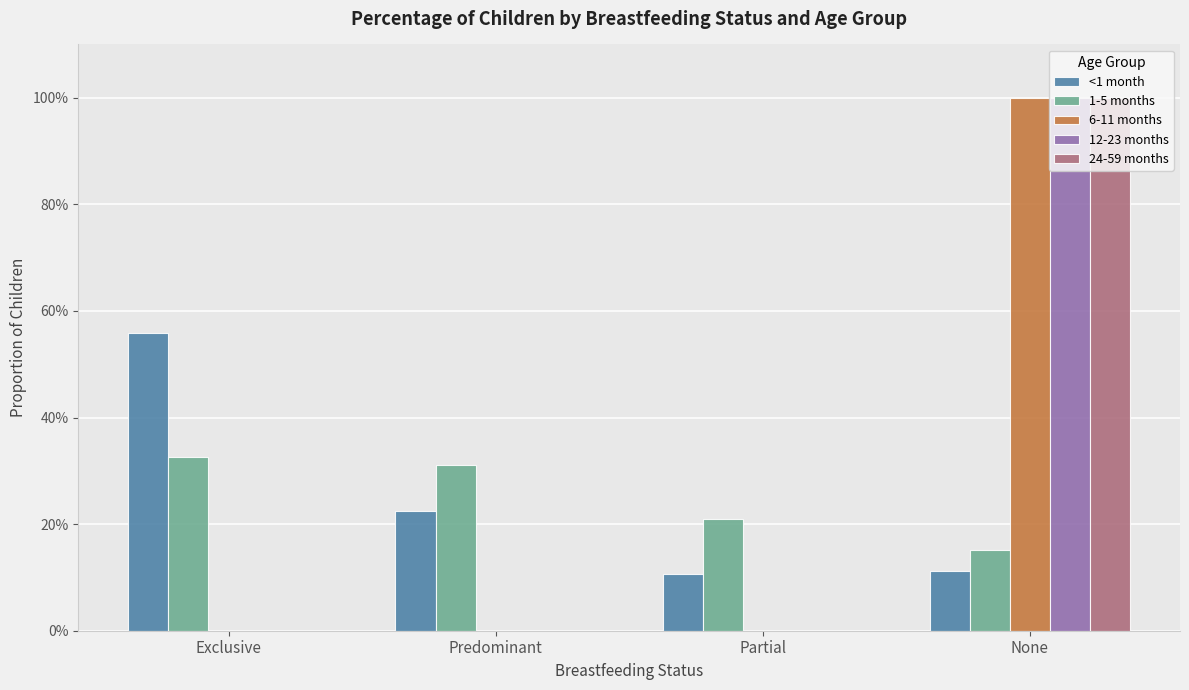

What is the approximate value of 1-5 months at None?

0.2